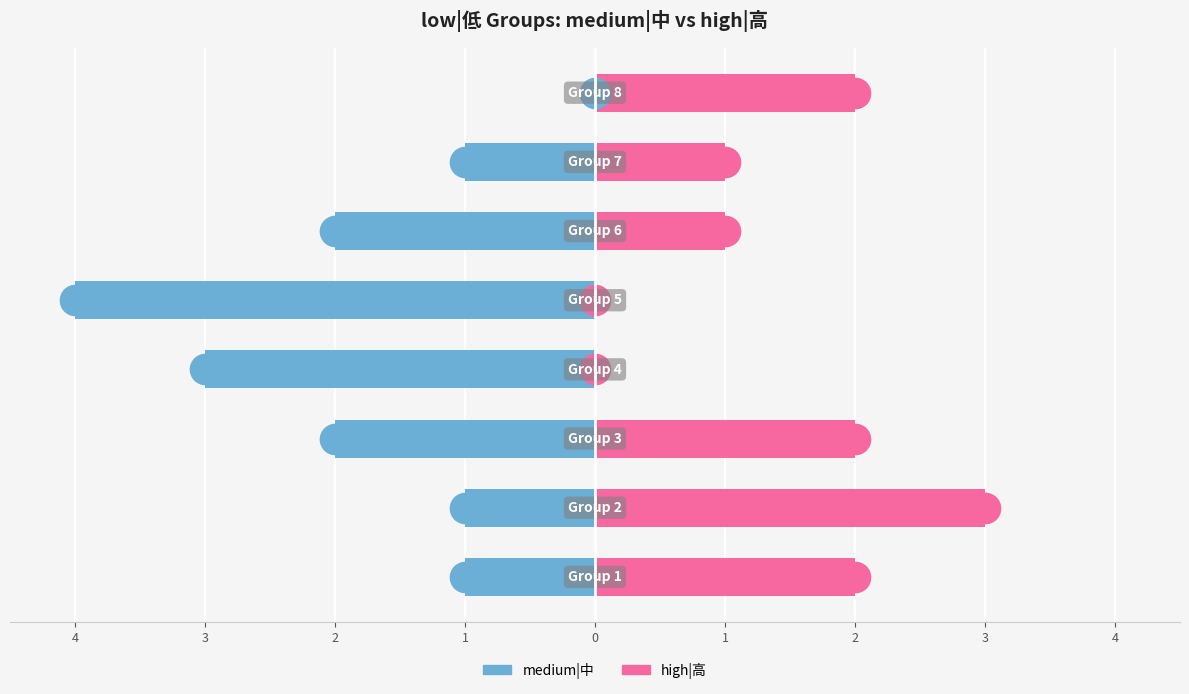

What is the minimum value shown in the chart?

-4